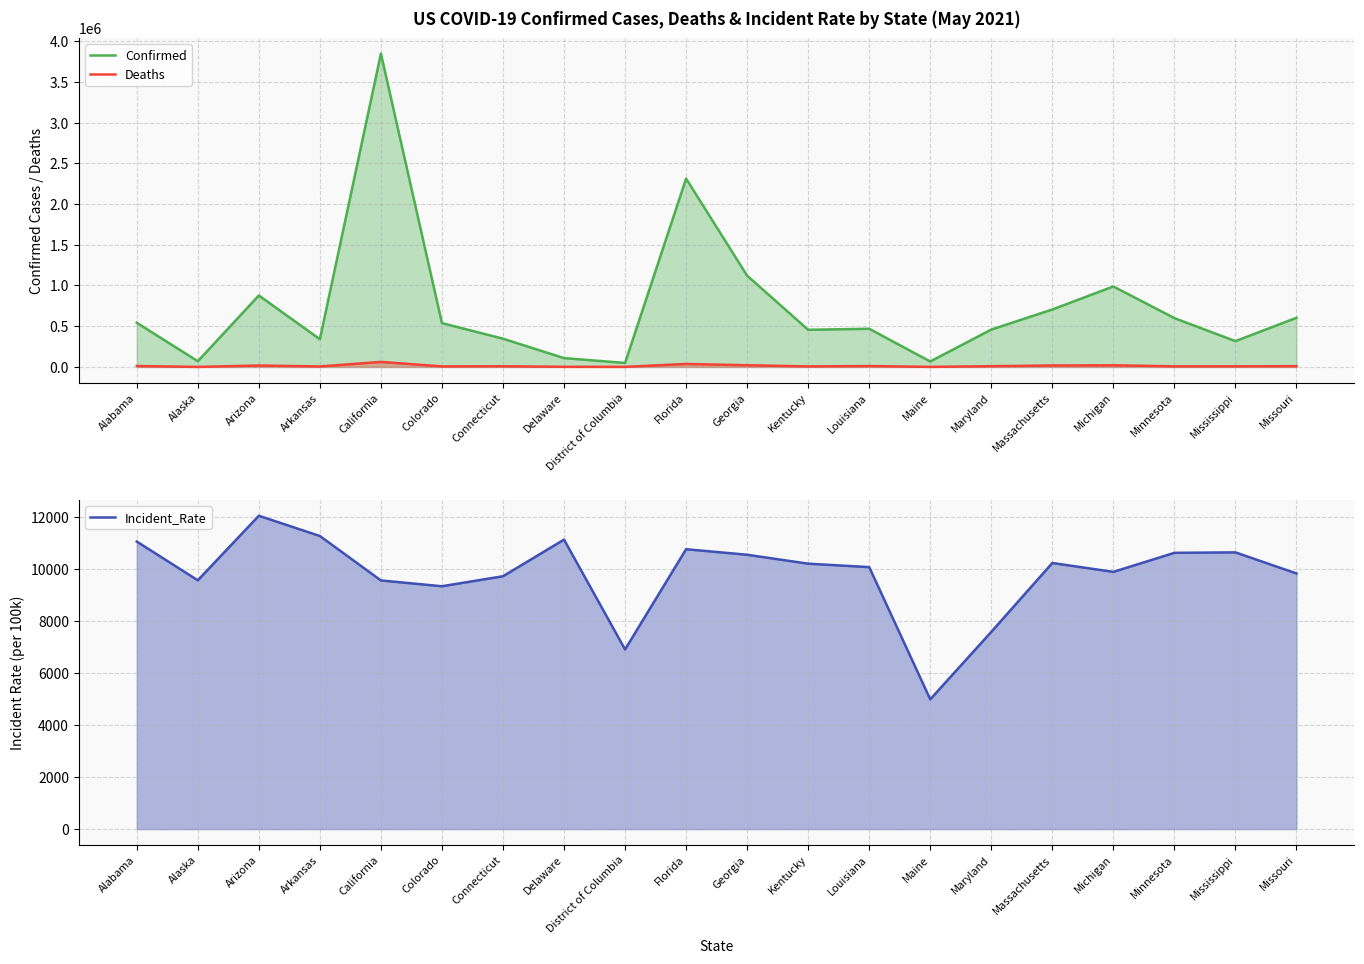

Reading right to left, list all the values displayed in this chart.

Confirmed: Missouri=603380.0	Mississippi=316754.0	Minnesota=599234.0	Michigan=987974.0	Massachusetts=705370.0	Maryland=458520.0	Maine=67078.0	Louisiana=468402.0	Kentucky=456053.0	Georgia=1120272.0	Florida=2311941.0	District of Columbia=48762.0	Delaware=108409.0	Connecticut=346711.0	Colorado=537858.0	California=3846342.0	Arkansas=340186.0	Arizona=877182.0	Alaska=69999.0	Alabama=542256.0
Deaths: Missouri=9420.0	Mississippi=7285.0	Minnesota=7463.0	Michigan=20154.0	Massachusetts=17825.0	Maryland=9022.0	Maine=822.0	Louisiana=10535.0	Kentucky=6720.0	Georgia=20661.0	Florida=36501.0	District of Columbia=1130.0	Delaware=1659.0	Connecticut=8219.0	Colorado=6509.0	California=61848.0	Arkansas=5820.0	Arizona=17555.0	Alaska=369.0	Alabama=11112.0
Incident_Rate: Missouri=9831.1	Mississippi=10643.1	Minnesota=10625.4	Michigan=9892.7	Massachusetts=10233.9	Maryland=7584.3	Maine=4990.1	Louisiana=10075.8	Kentucky=10207.8	Georgia=10551.3	Florida=10764.4	District of Columbia=6909.3	Delaware=11133.0	Connecticut=9724.6	Colorado=9339.9	California=9563.0	Arkansas=11272.6	Arizona=12051.3	Alaska=9568.6	Alabama=11059.3